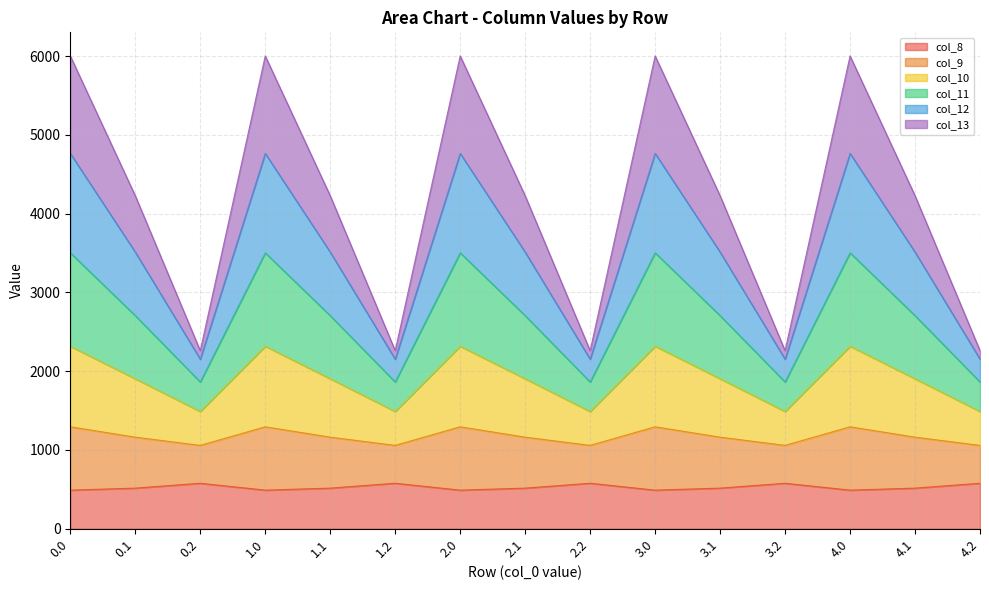

True or false: col_12 and col_9 intersect in this chart.

False